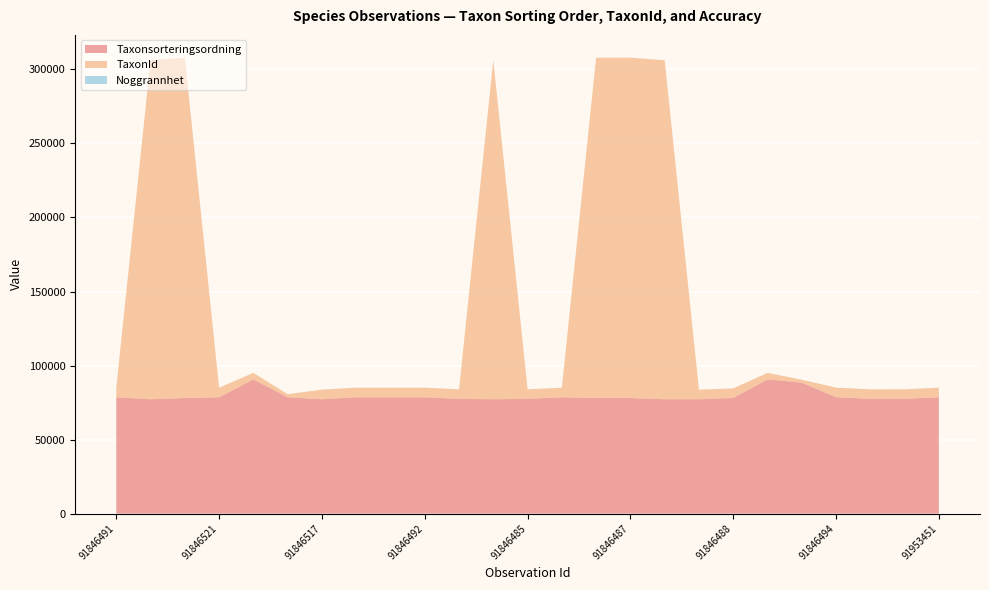

Reading right to left, list all the values displayed in this chart.

Taxonsorteringsordning: 78569	77506	77506	78603	88476	90653	78098	77258	77259	78072	78072	78569	77506	77259	77506	78569	78569	78569	77258	78570	90653	78569	78072	77259	78569
TaxonId: 6458	6425	6425	6464	1962	4364	6453	6446	228912	229821	229821	6458	6425	228912	6425	6458	6458	6458	6446	2081	4364	6458	229821	228912	6458
Noggrannhet: 50	50	25	25	25	25	25	25	25	25	25	25	25	25	25	25	25	25	25	25	25	25	25	25	25